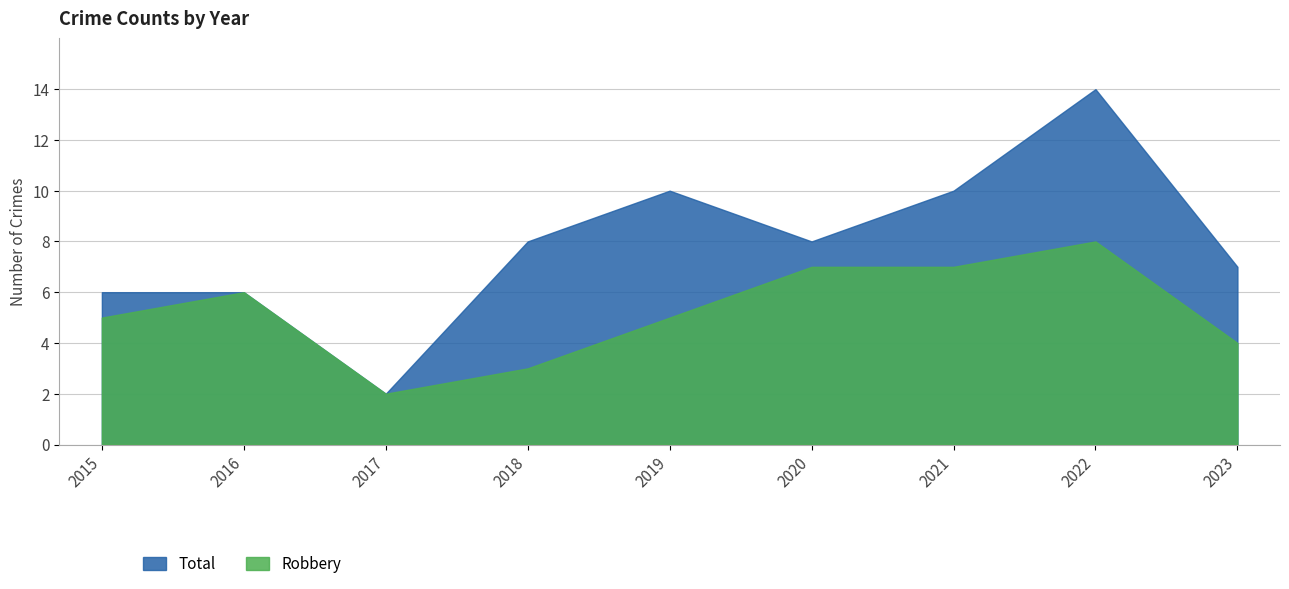

Count the Robbery values in the range 4 to 7.

6